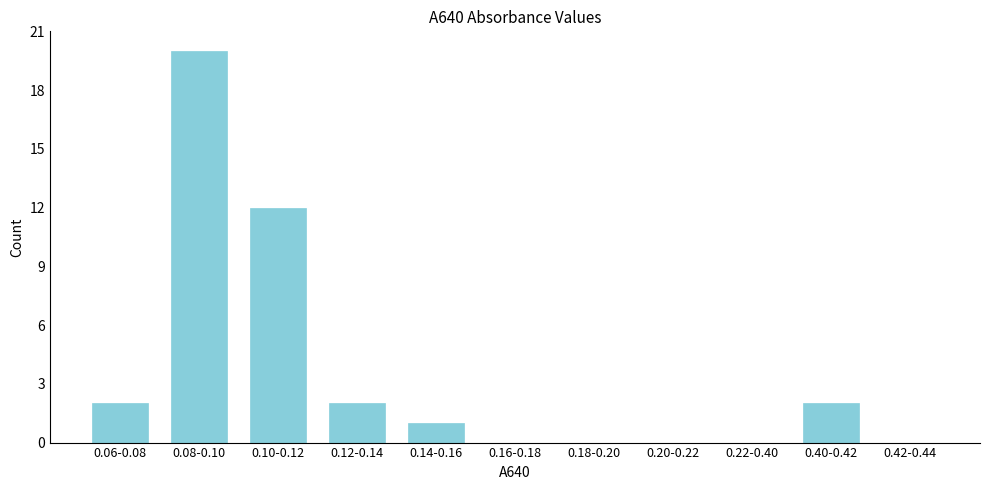

Reading right to left, extract all data points from this chart.

0.42-0.44=0	0.40-0.42=2	0.22-0.40=0	0.20-0.22=0	0.18-0.20=0	0.16-0.18=0	0.14-0.16=1	0.12-0.14=2	0.10-0.12=12	0.08-0.10=20	0.06-0.08=2